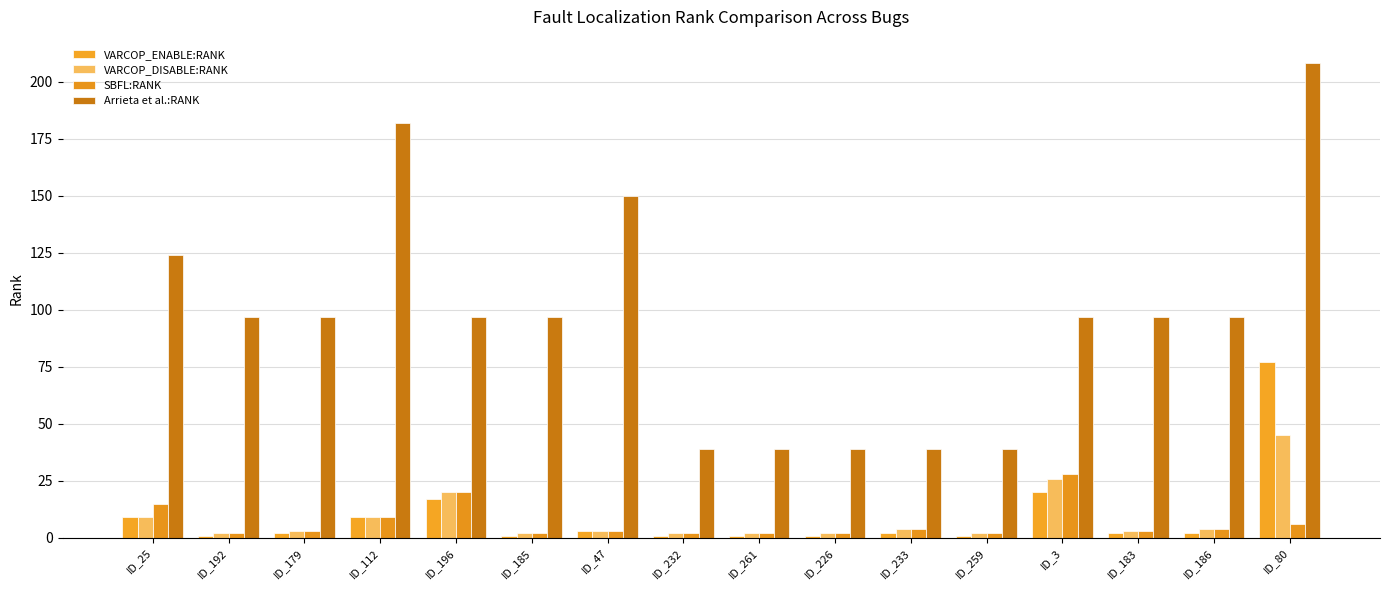

What is the difference between the second highest and second lowest values in the SBFL:RANK series?

18